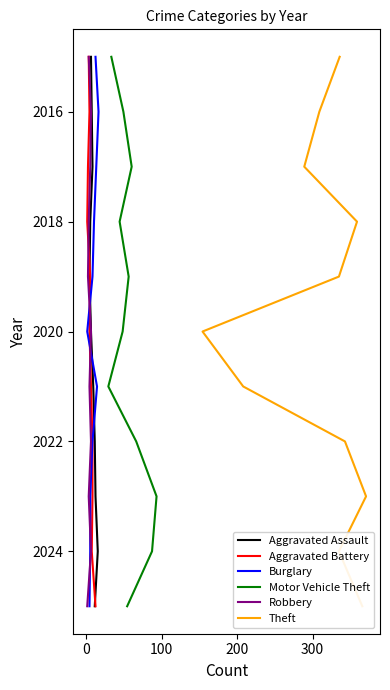

How many distinct data groups are displayed?

6